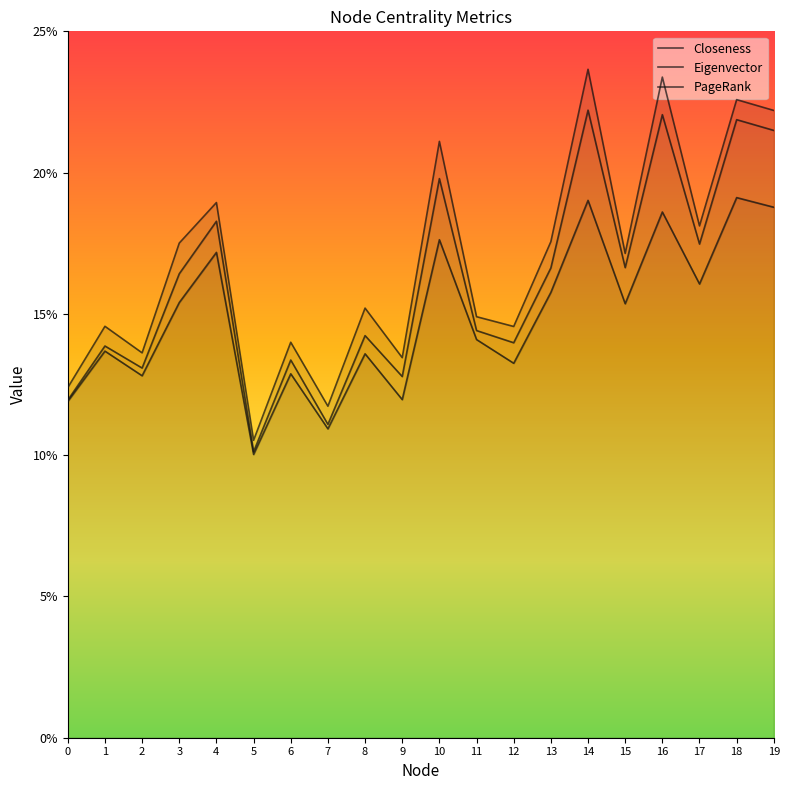

In Closeness, how many points are higher than both neighbors (excluding endpoints)?

8